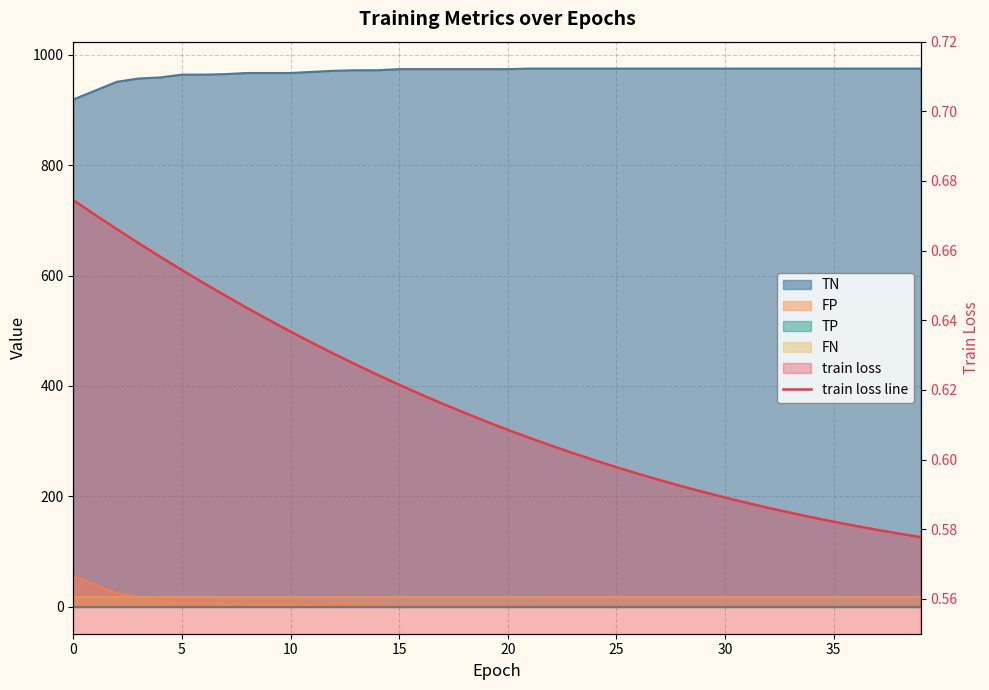

Where is the data nearest to the value 0?

39